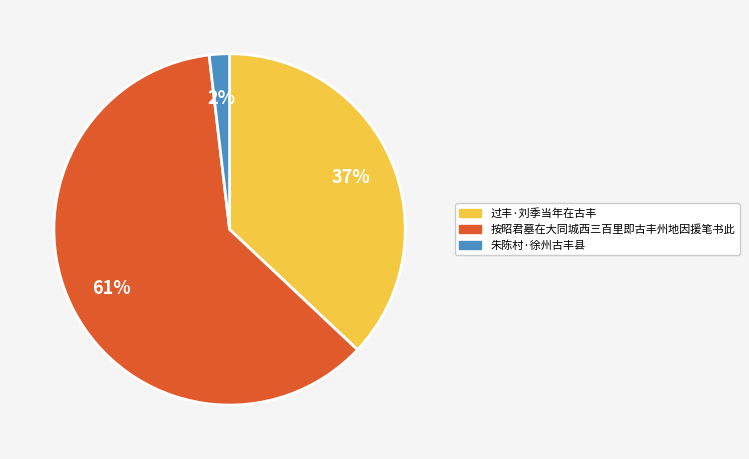

Which has a higher value, 过丰·刘季当年在古丰 or 按昭君墓在大同城西三百里即古丰州地因援笔书此?

按昭君墓在大同城西三百里即古丰州地因援笔书此